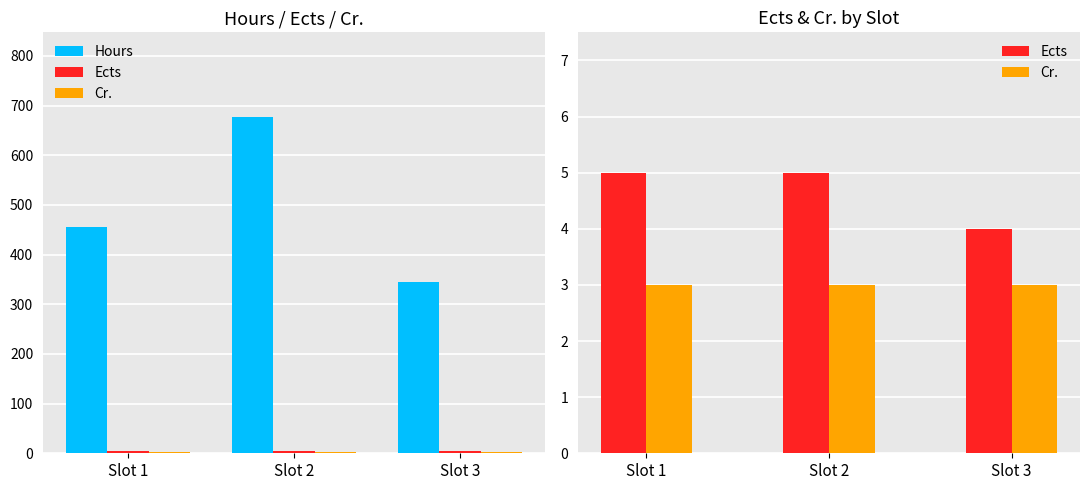

Rank the series by their maximum value, from highest to lowest.

Hours, Ects, Cr.